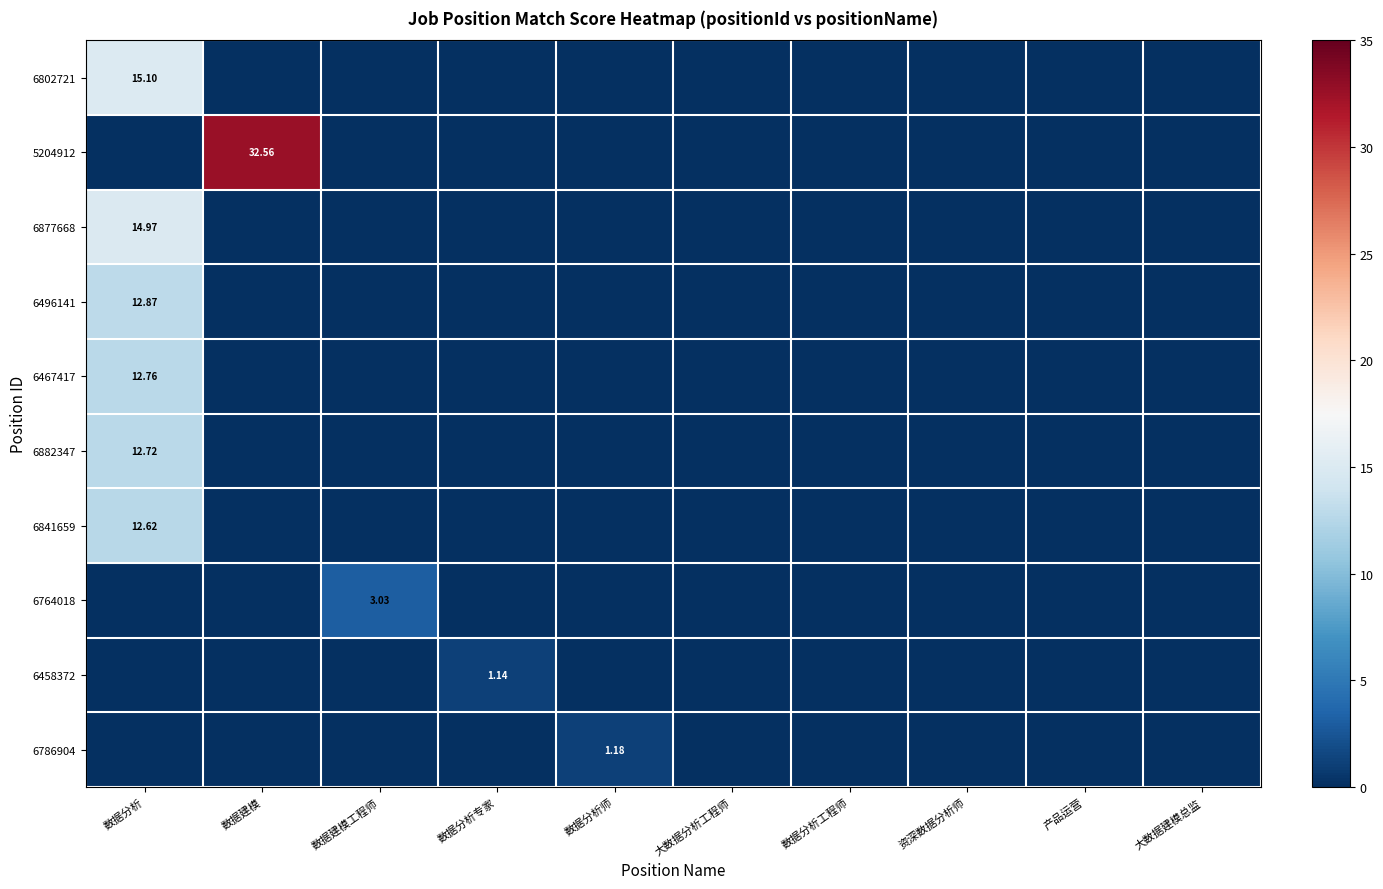

Which category has the lowest value across all series?

数据建模